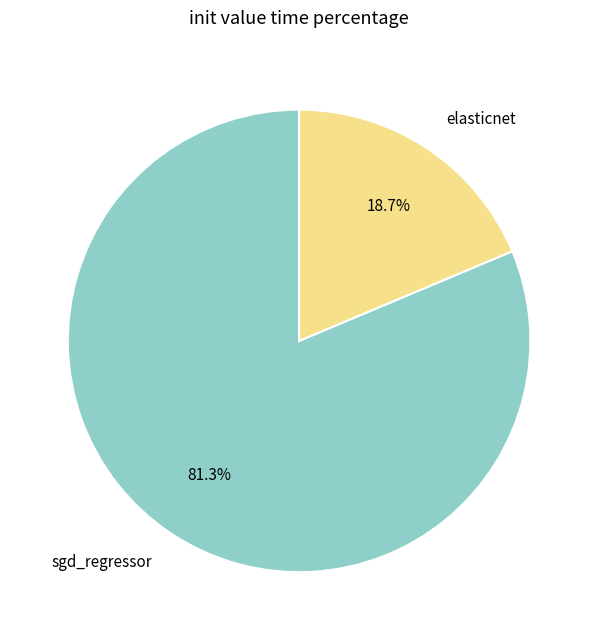

To the nearest percent, what portion does elasticnet represent?

19%